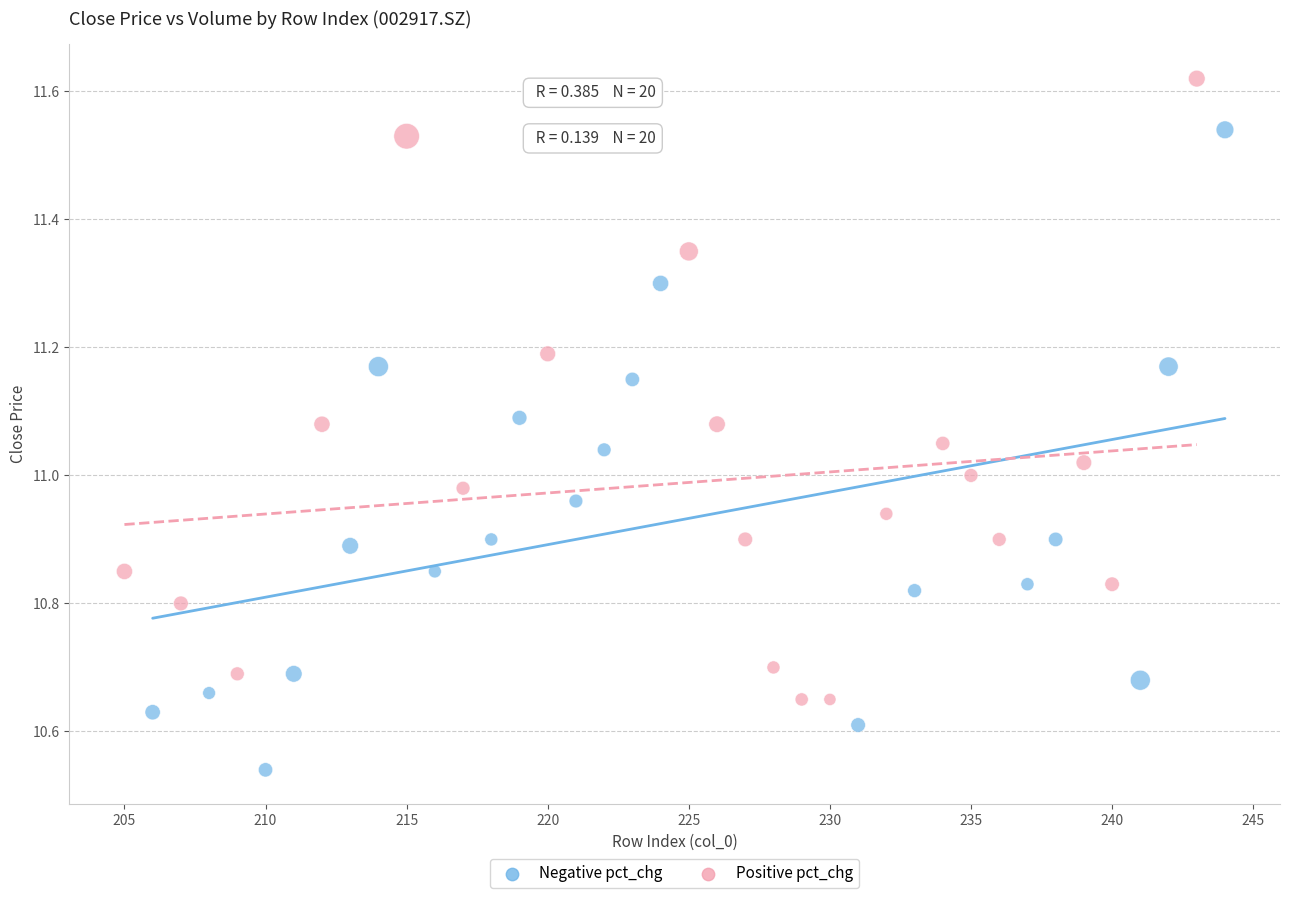

Which series reaches the maximum Y coordinate?

Positive pct_chg